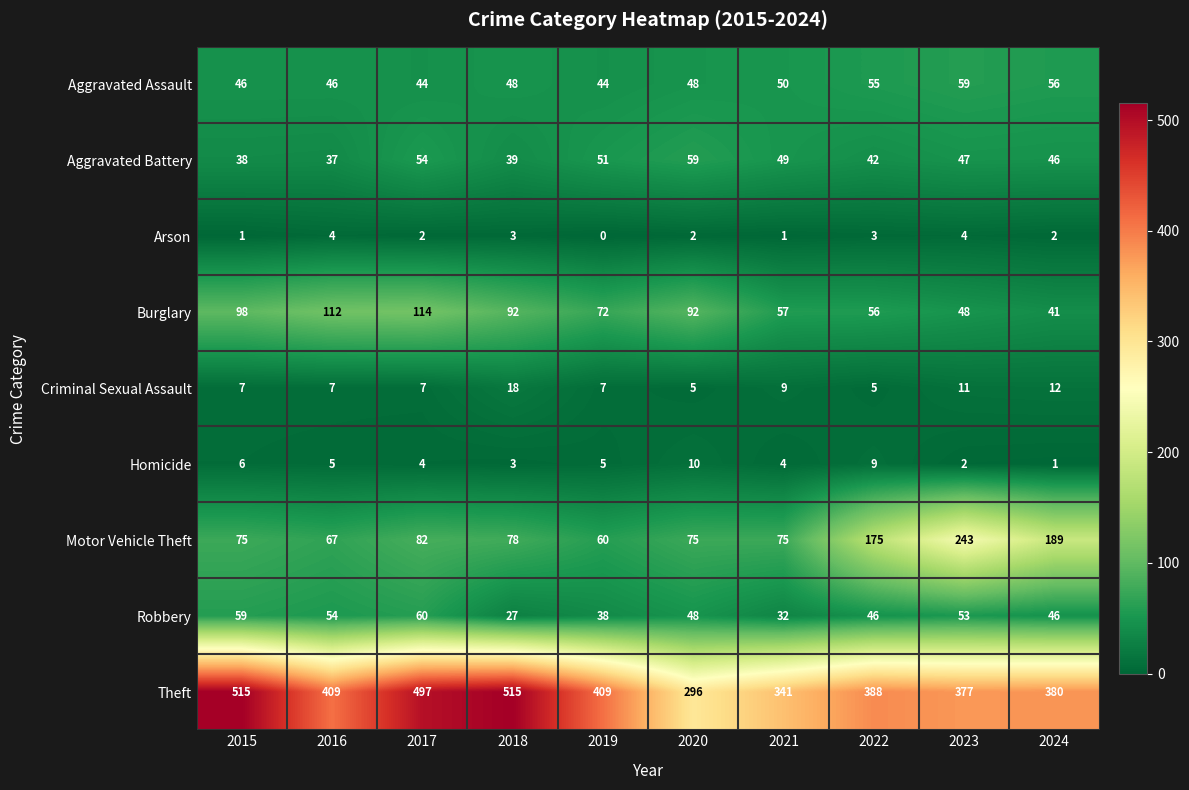

Which series changed the most between 2022 and 2023?

Motor Vehicle Theft